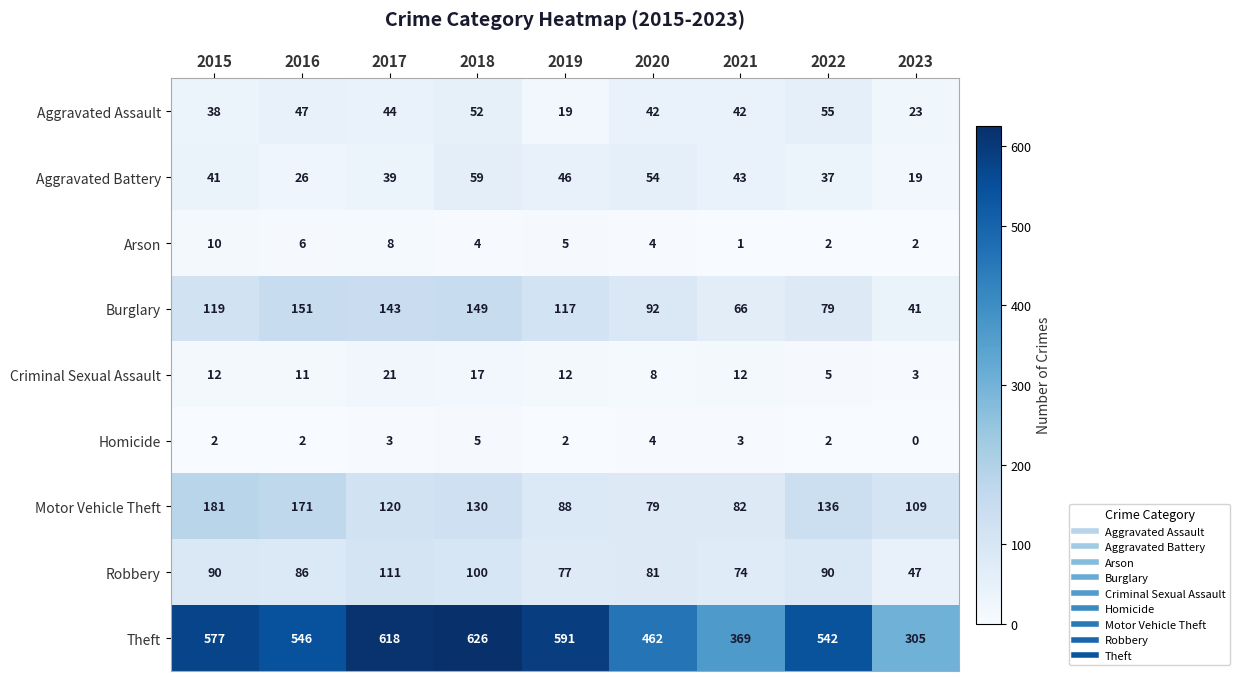

Where is Aggravated Assault nearest to the value 37?

2015